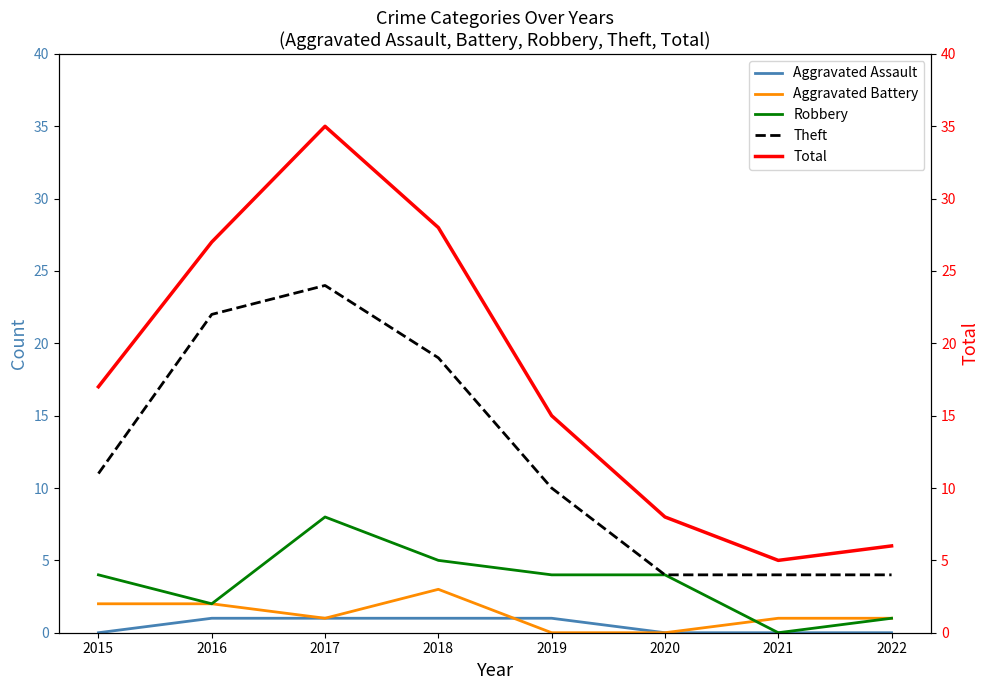

What is the value of the Robbery point at the 4th from the left?

5